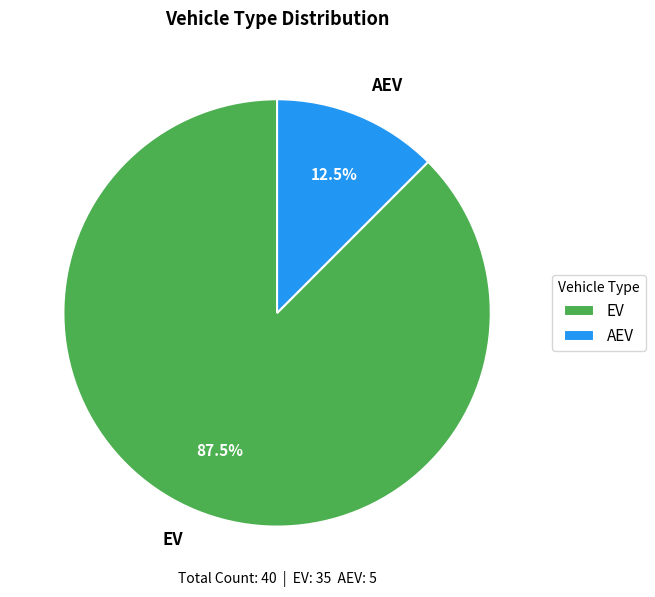

Rank the categories by value from lowest to highest.

AEV, EV